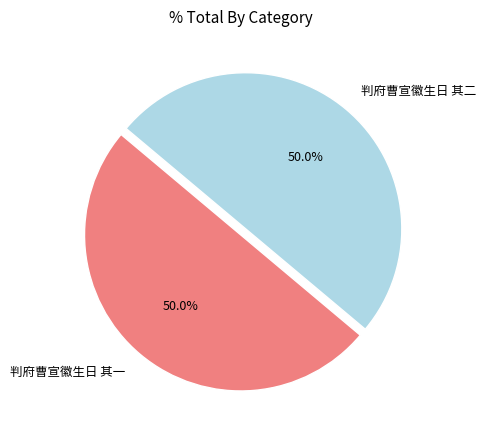

Combined, what portion of the pie is 判府曹宣徽生日 其二 and 判府曹宣徽生日 其一?

100.0%